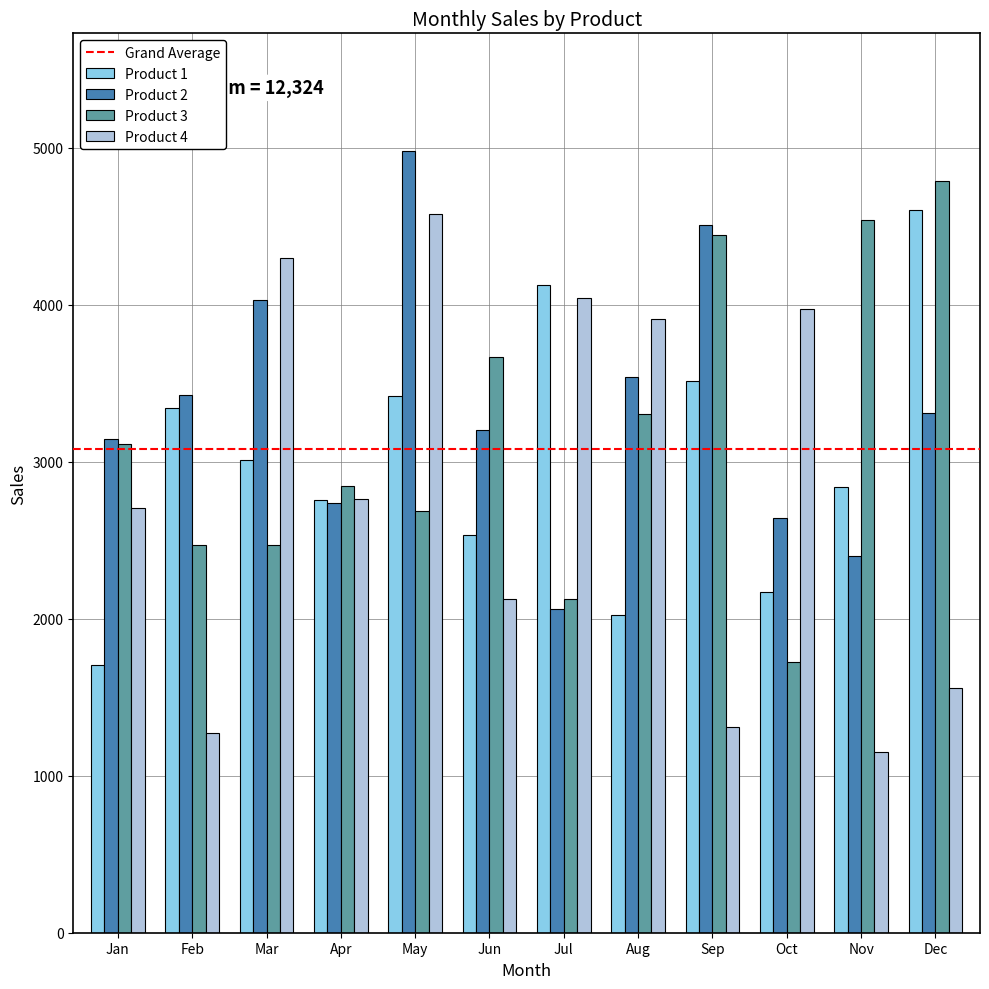

At Jun, list the series in order from smallest to largest.

Product 4, Product 1, Product 2, Product 3